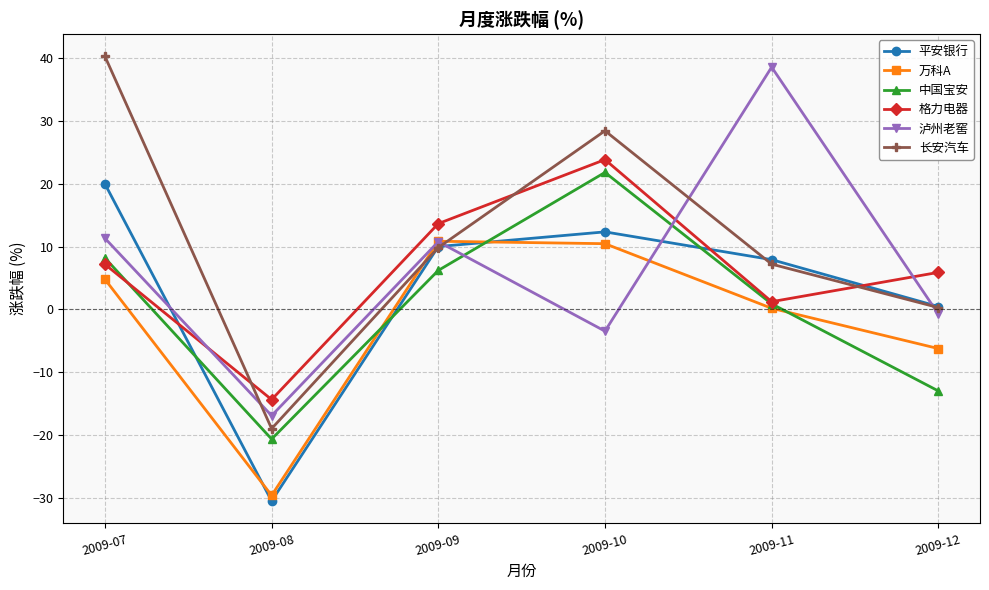

Which category has the highest value across all series?

2009-07